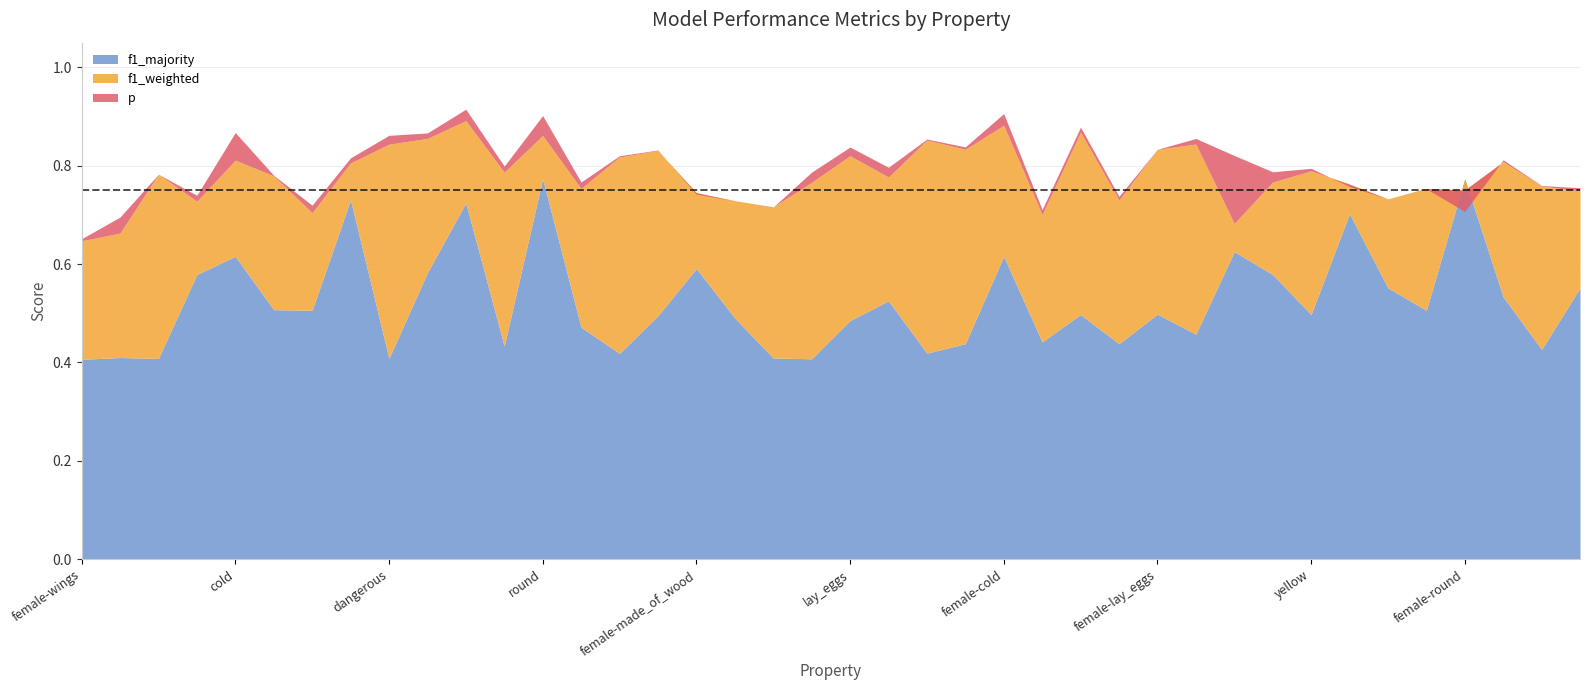

Does the chart have visible grid lines?

Yes